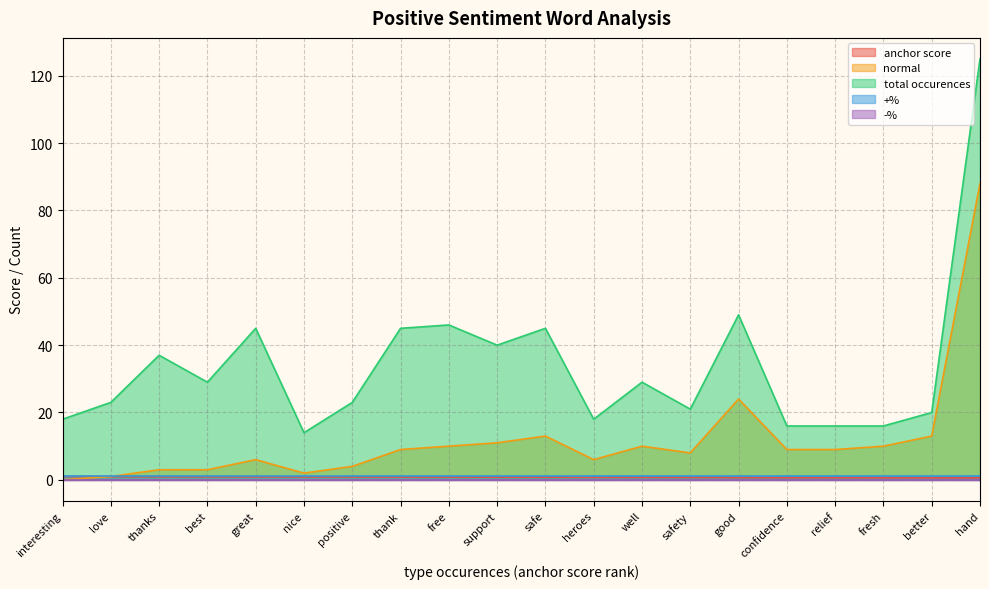

Is it true that normal equals 4.4 at confidence?

False